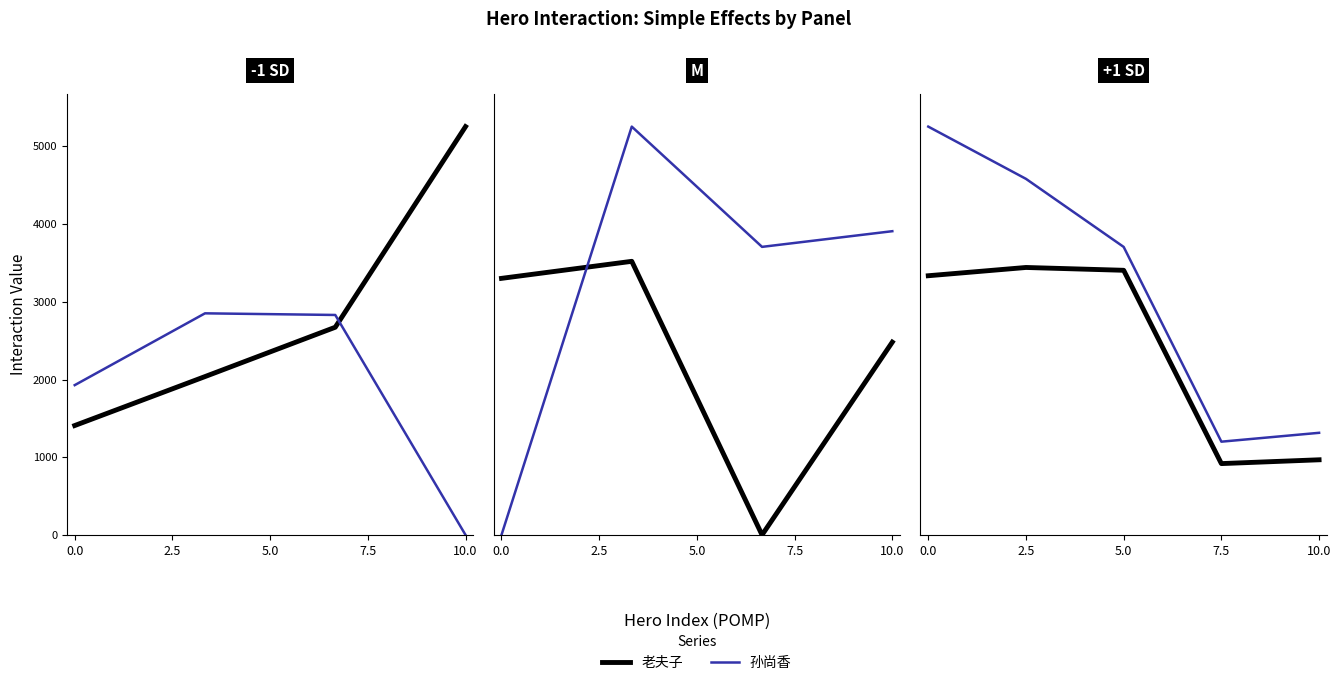

Which series has the widest spread of values?

孙尚香 (ROS)